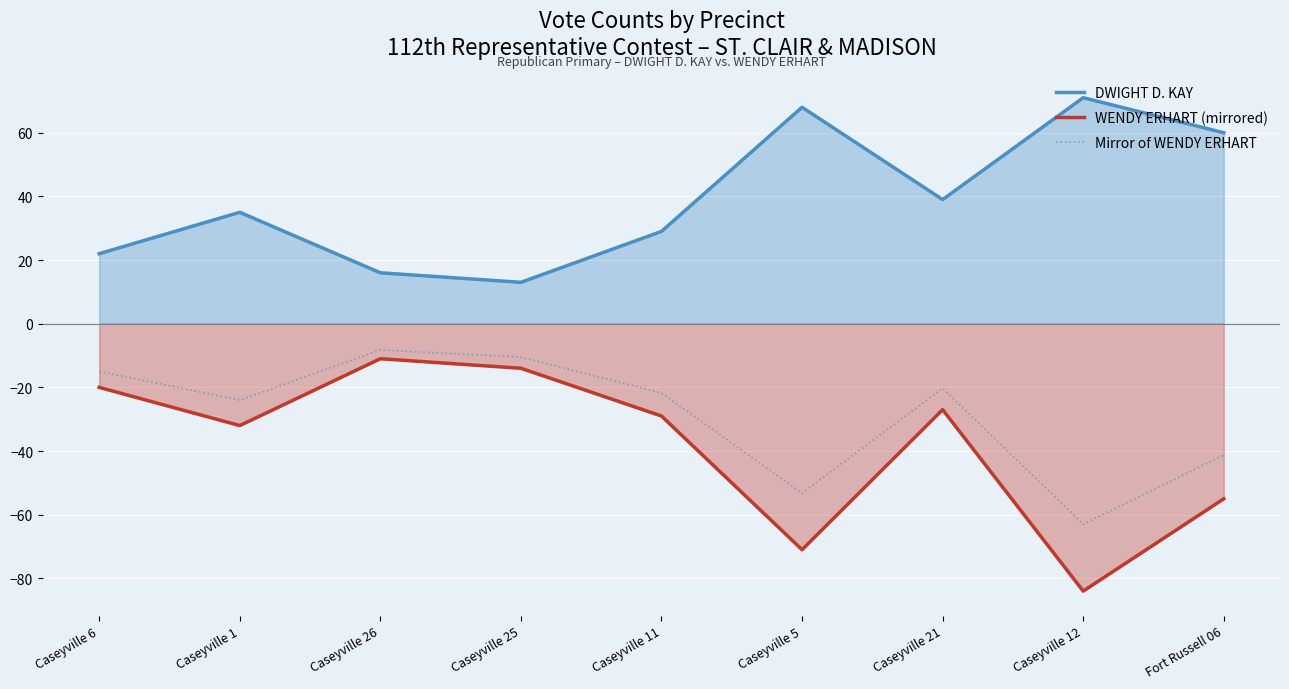

List the series in order of their peak value, lowest first.

WENDY ERHART (mirrored), Mirror of WENDY ERHART, DWIGHT D. KAY